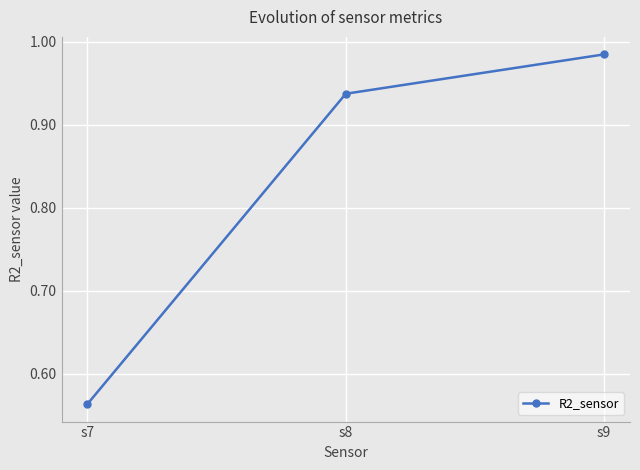

The chart shows a value of 1.4 at s8. True or false?

False